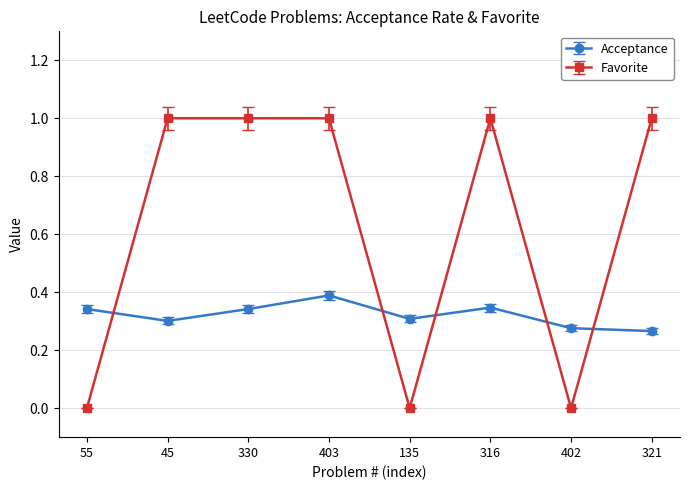

How many interior local peaks does the Acceptance series have?

2